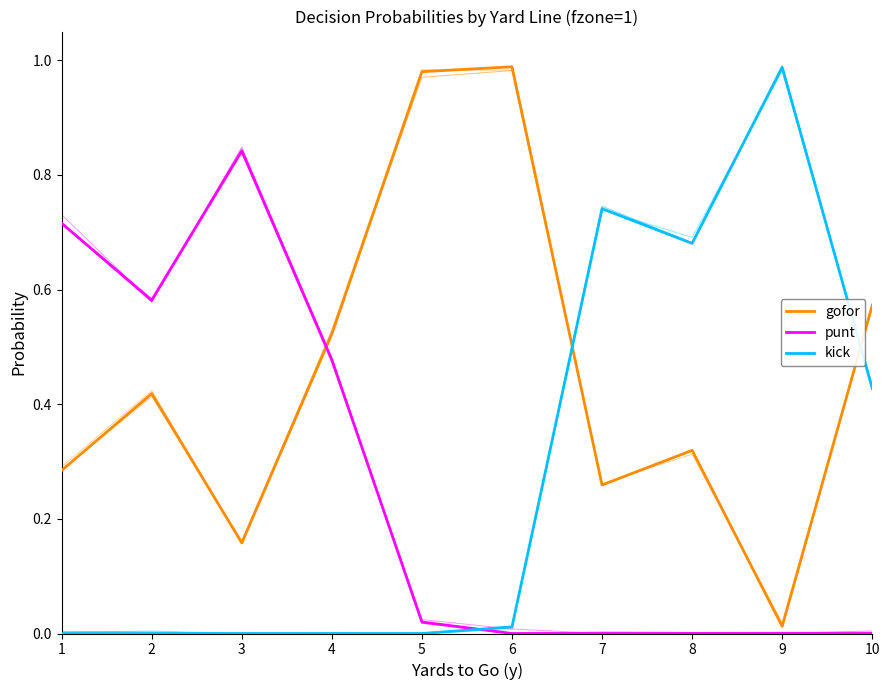

At which category is the sum across all series the highest?

1